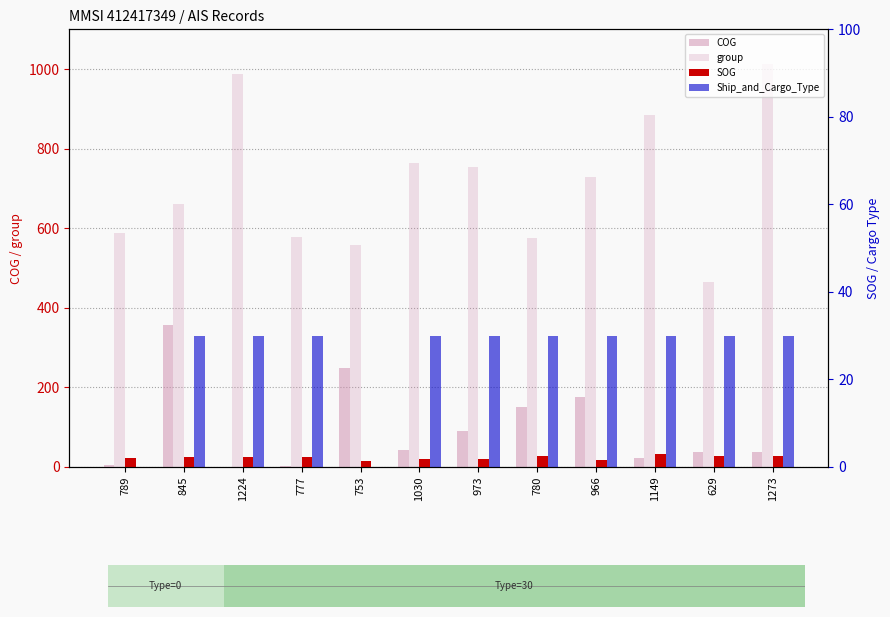

What are all the series names shown in the legend?

COG, group, SOG, Ship_and_Cargo_Type